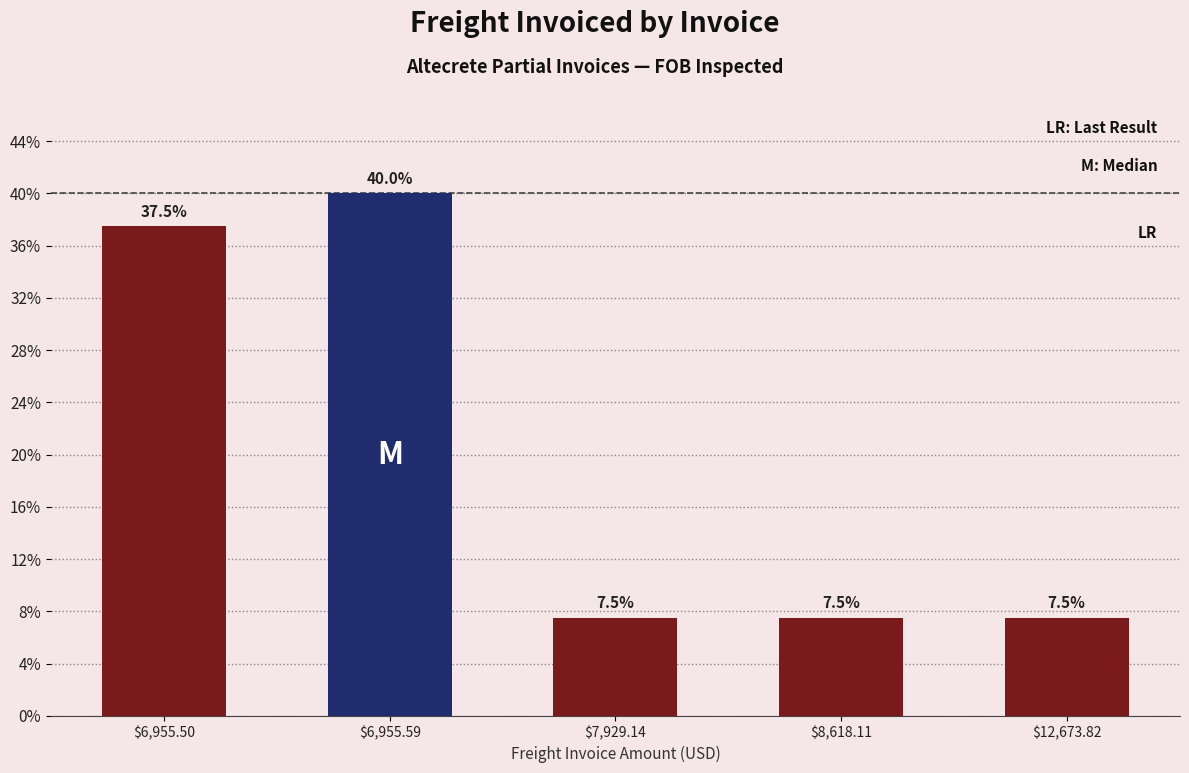

Does the chart contain stacked bars?

No